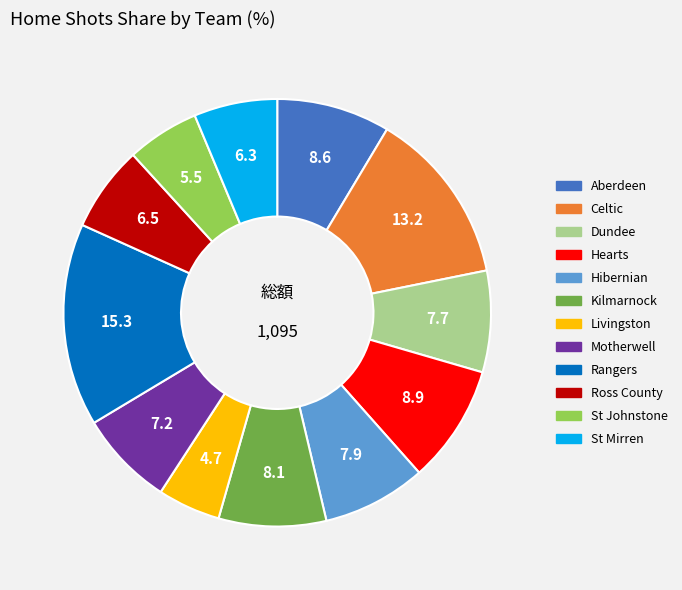

Is it true that Livingston is 14% of the pie?

False